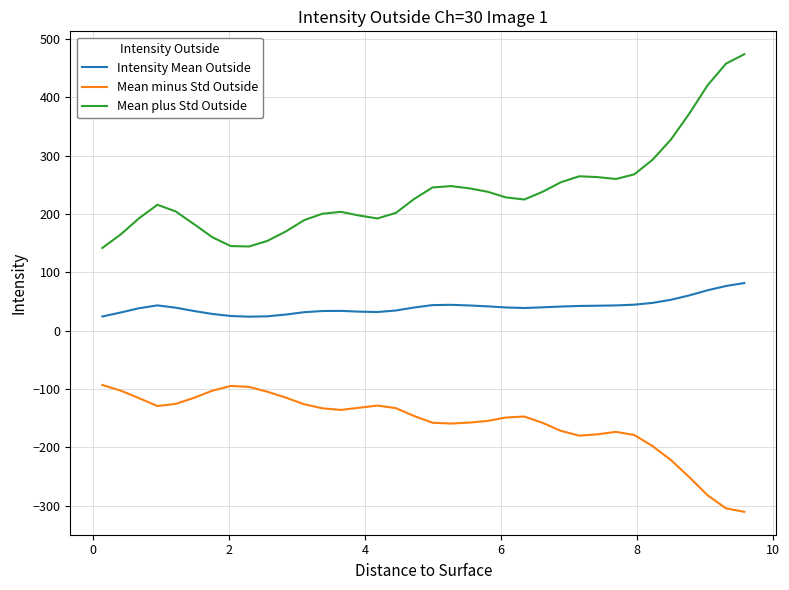

Rank the series by their maximum value, from highest to lowest.

Mean plus Std Outside, Intensity Mean Outside, Mean minus Std Outside